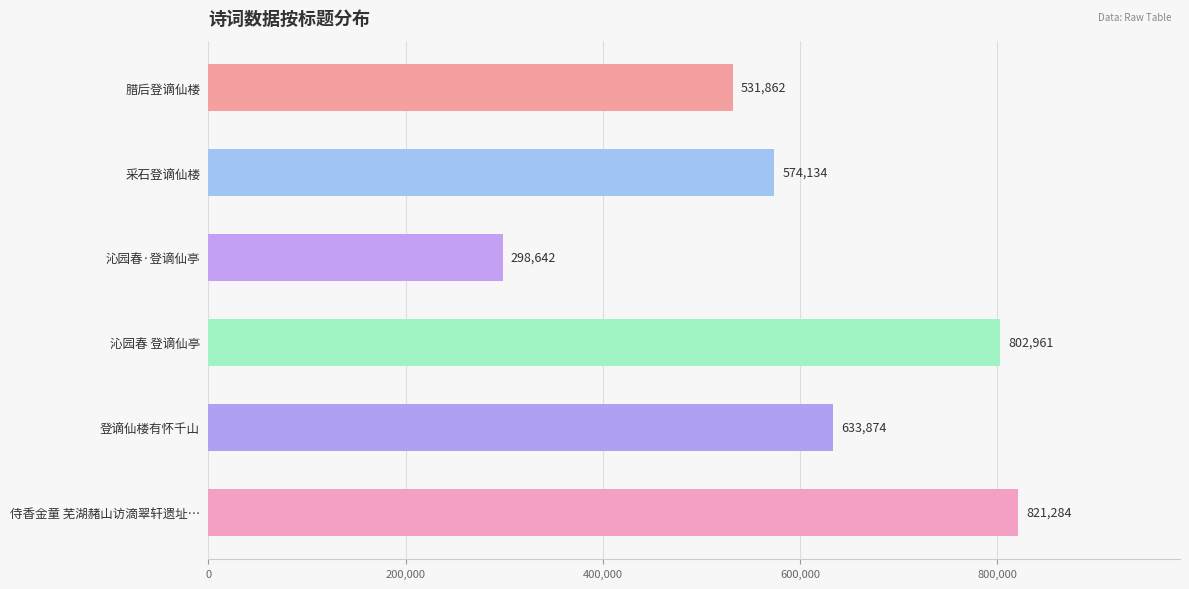

Reading bottom to top, extract all data points from this chart.

821284	633874	802961	298642	574134	531862